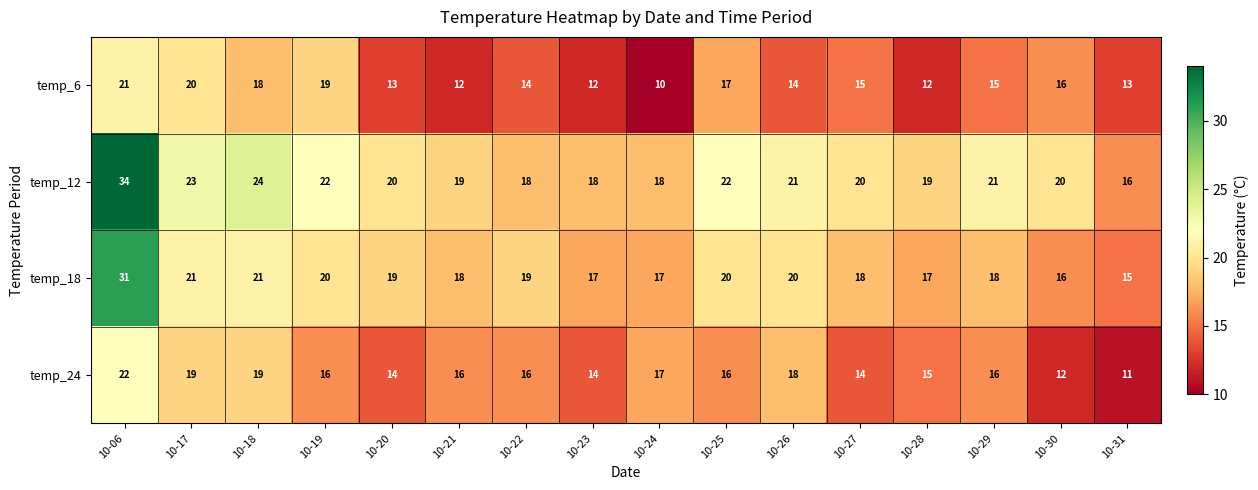

Rank the series at 10-29 from lowest to highest value.

temp_6, temp_24, temp_18, temp_12